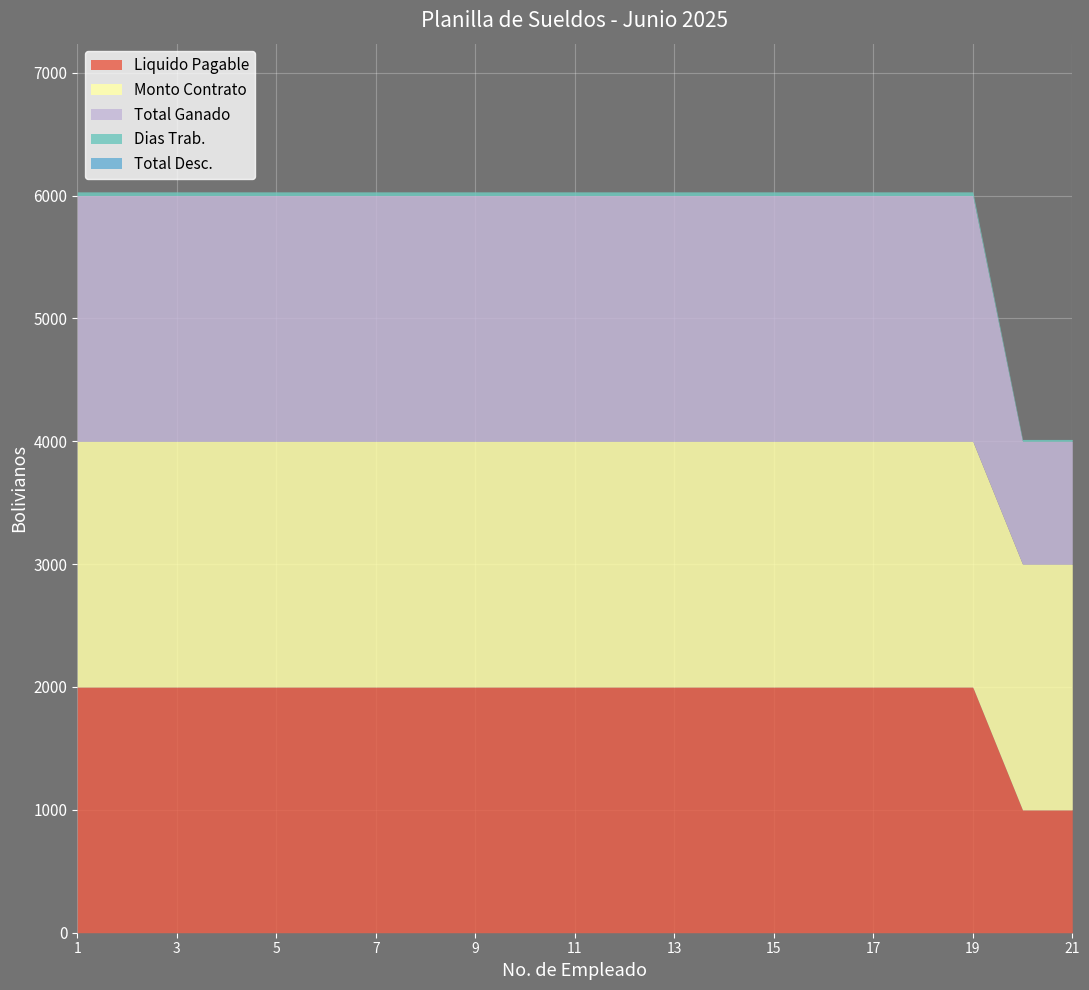

Reading left to right, extract all data points from this chart.

Total Ganado: 2000	2000	2000	2000	2000	2000	2000	2000	2000	2000	2000	2000	2000	2000	2000	2000	2000	2000	2000	1000	1000
Monto Contrato: 2000	2000	2000	2000	2000	2000	2000	2000	2000	2000	2000	2000	2000	2000	2000	2000	2000	2000	2000	2000	2000
Total Desc.: 0	0	0	0	0	0	0	0	0	0	0	0	0	0	0	0	0	0	0	0	0
Liquido Pagable: 2000	2000	2000	2000	2000	2000	2000	2000	2000	2000	2000	2000	2000	2000	2000	2000	2000	2000	2000	1000	1000
Dias Trab.: 30	30	30	30	30	30	30	30	30	30	30	30	30	30	30	30	30	30	30	15	15